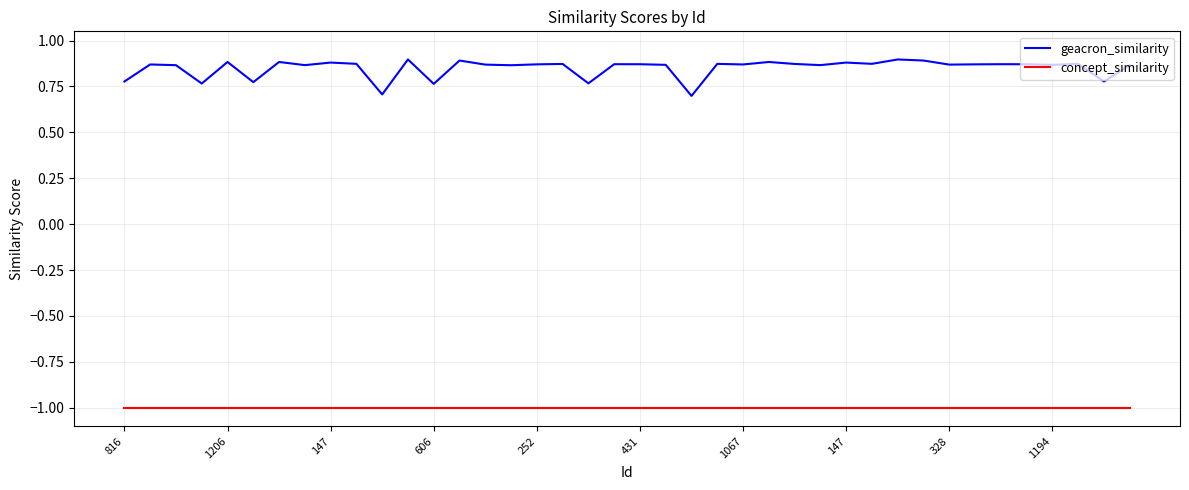

Which series has the largest total across all categories?

geacron_similarity